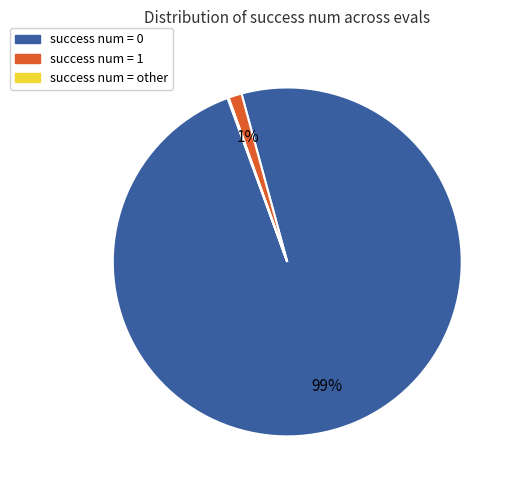

Is it true that success num = 0 is 99% of the pie?

True